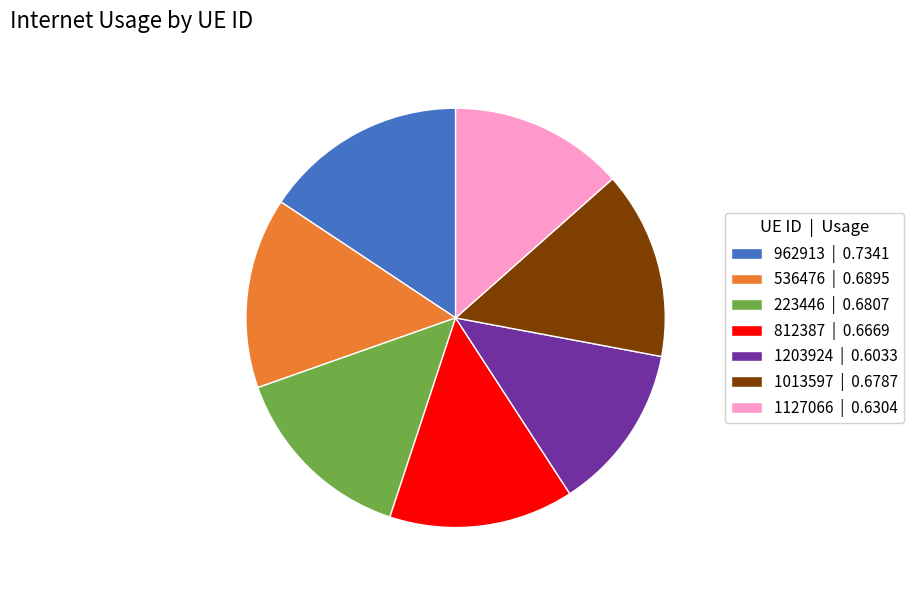

Does 1013597 | 0.6787 represent more than half of the total?

No